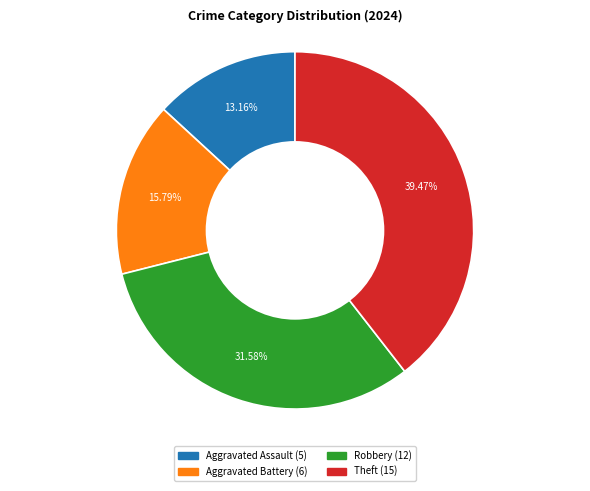

To the nearest percent, what is the combined percentage of Aggravated Assault and Robbery?

45%